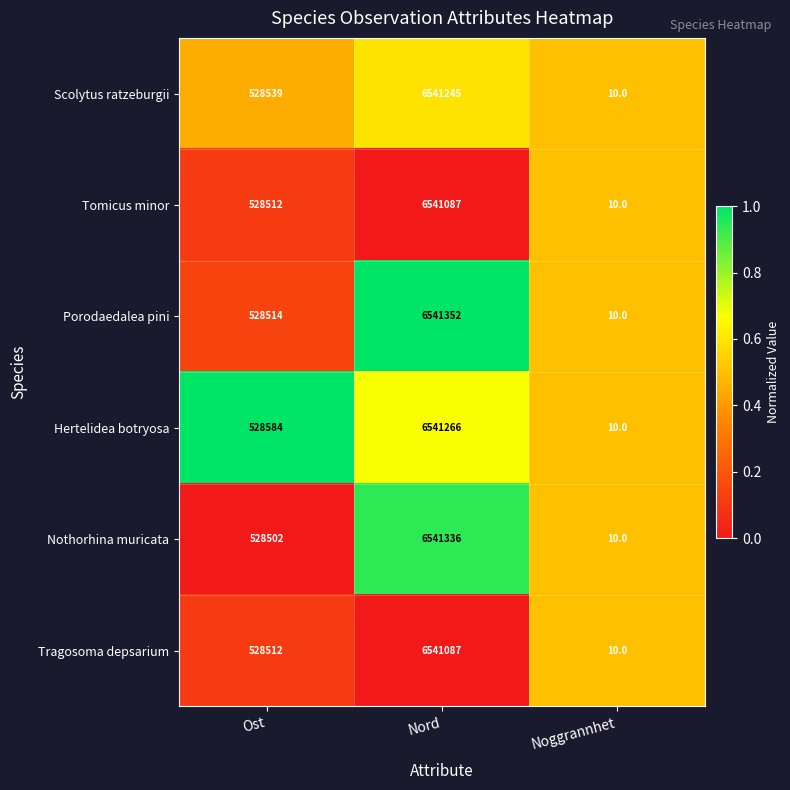

Which series has the largest total across all categories?

Porodaedalea pini